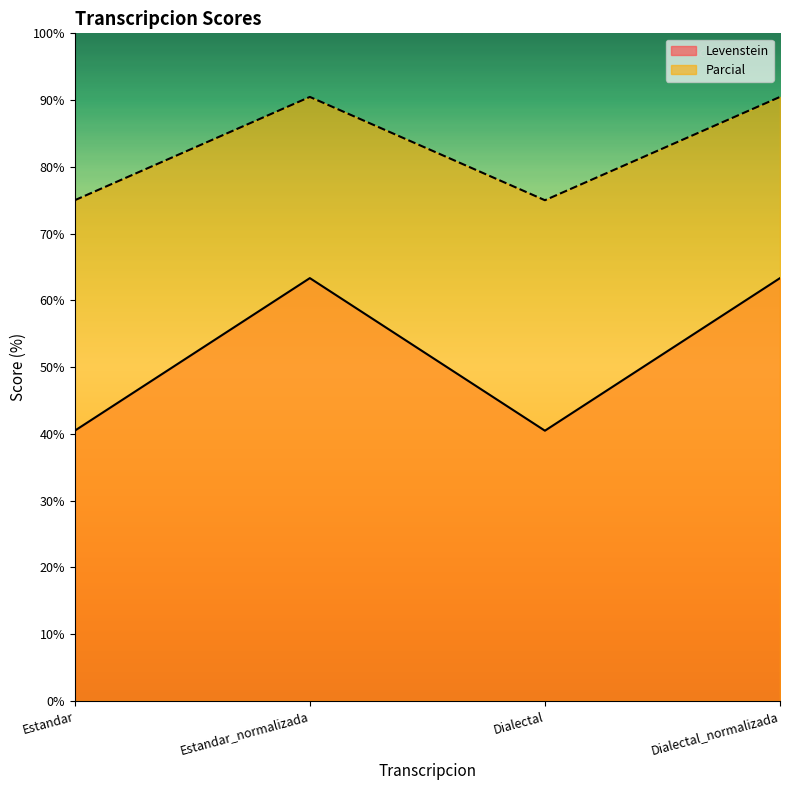

Count the number of data series in this chart.

2